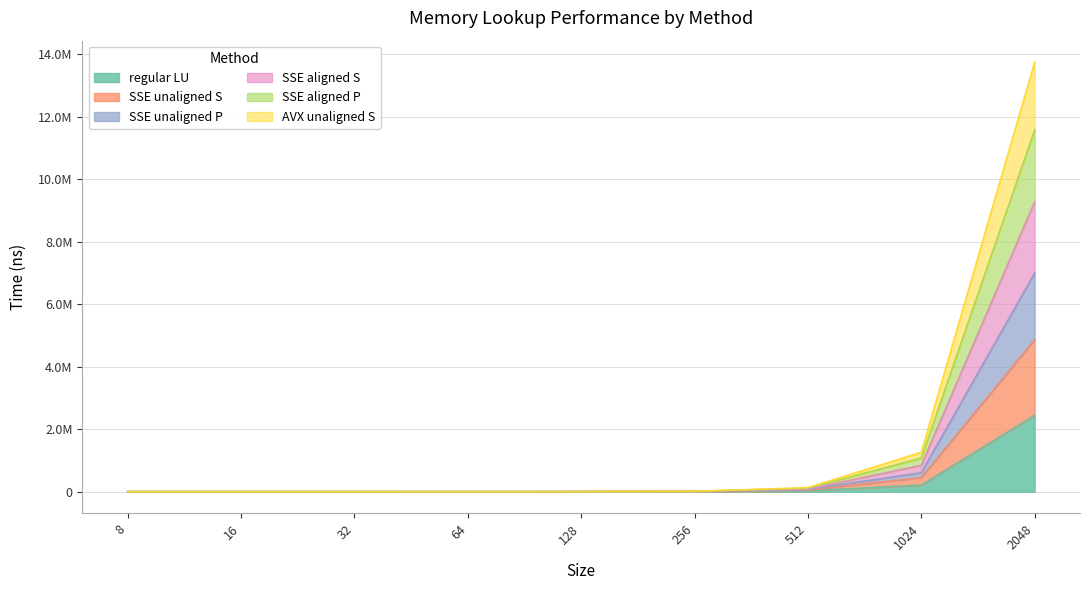

What is the value of the SSE unaligned P point at the 8th from the left?

606712.0